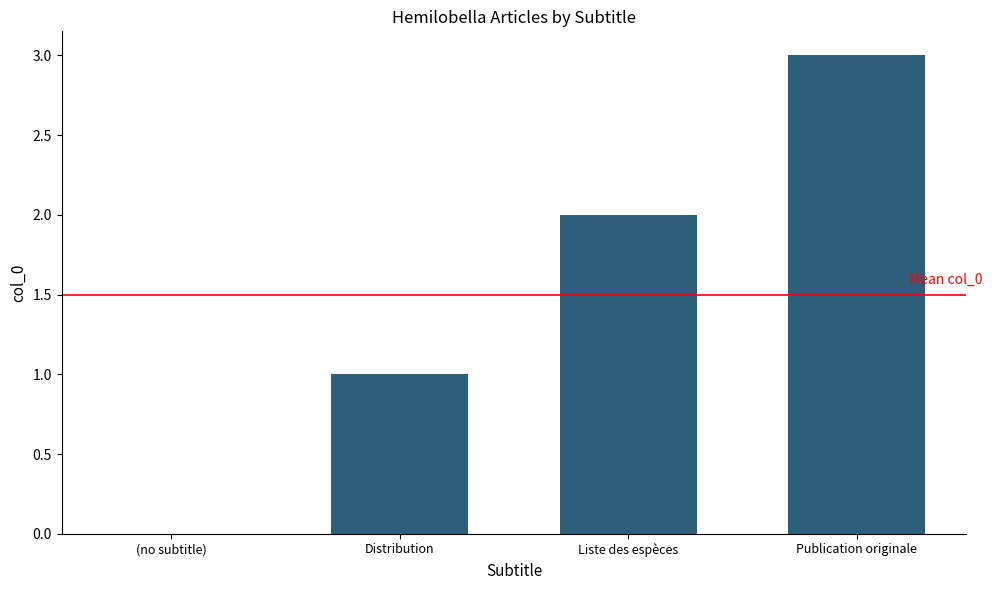

Which label corresponds to the largest value in the chart?

Publication originale